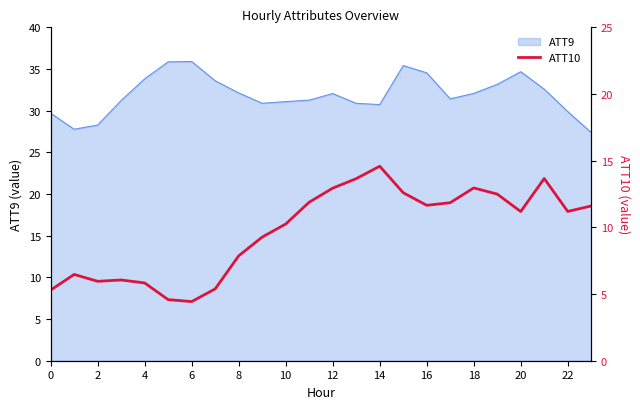

At how many categories does at least one series exceed 18?

11